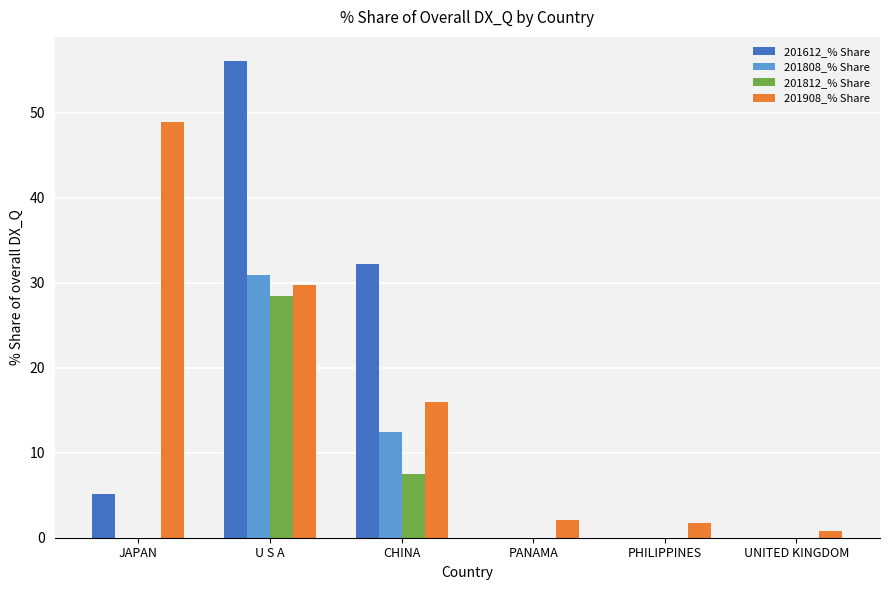

Which series has the largest total across all categories?

201908_% Share